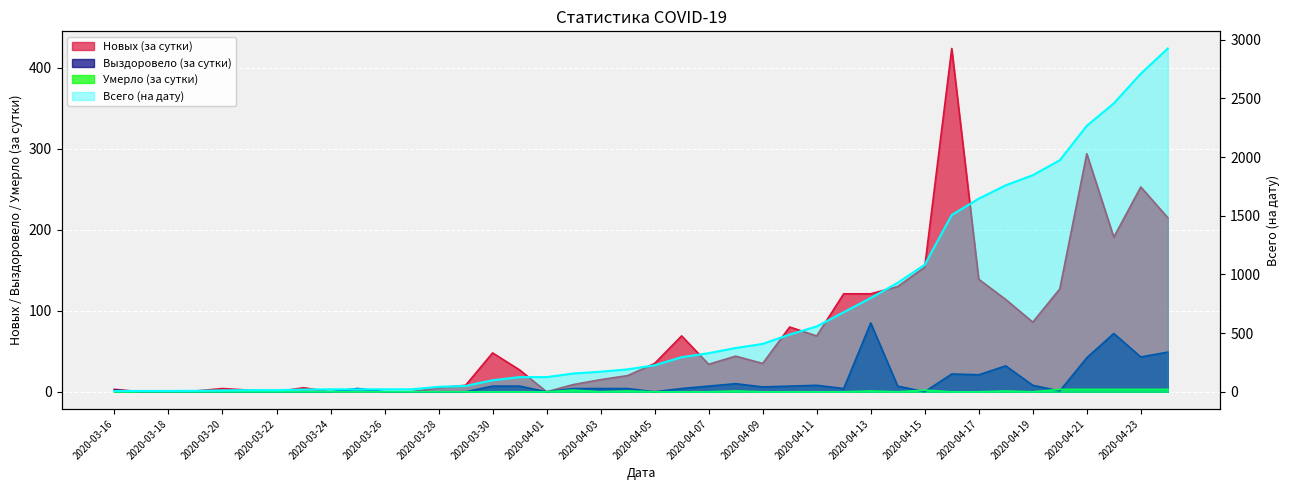

Which category has the highest value across all series?

2020-04-24